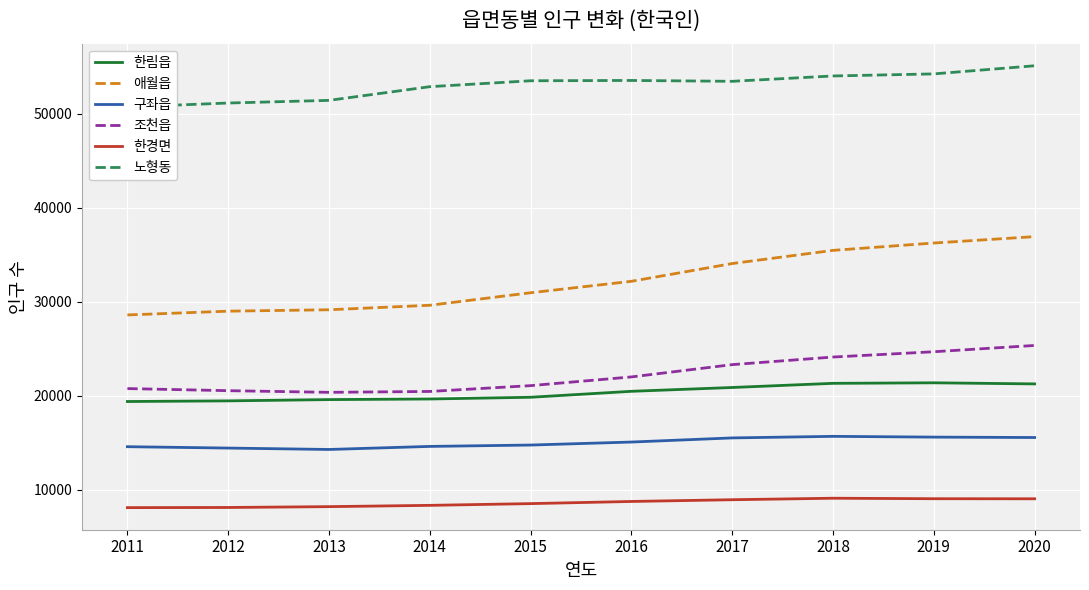

What is the spread (max minus min) of values at 2011?

42613